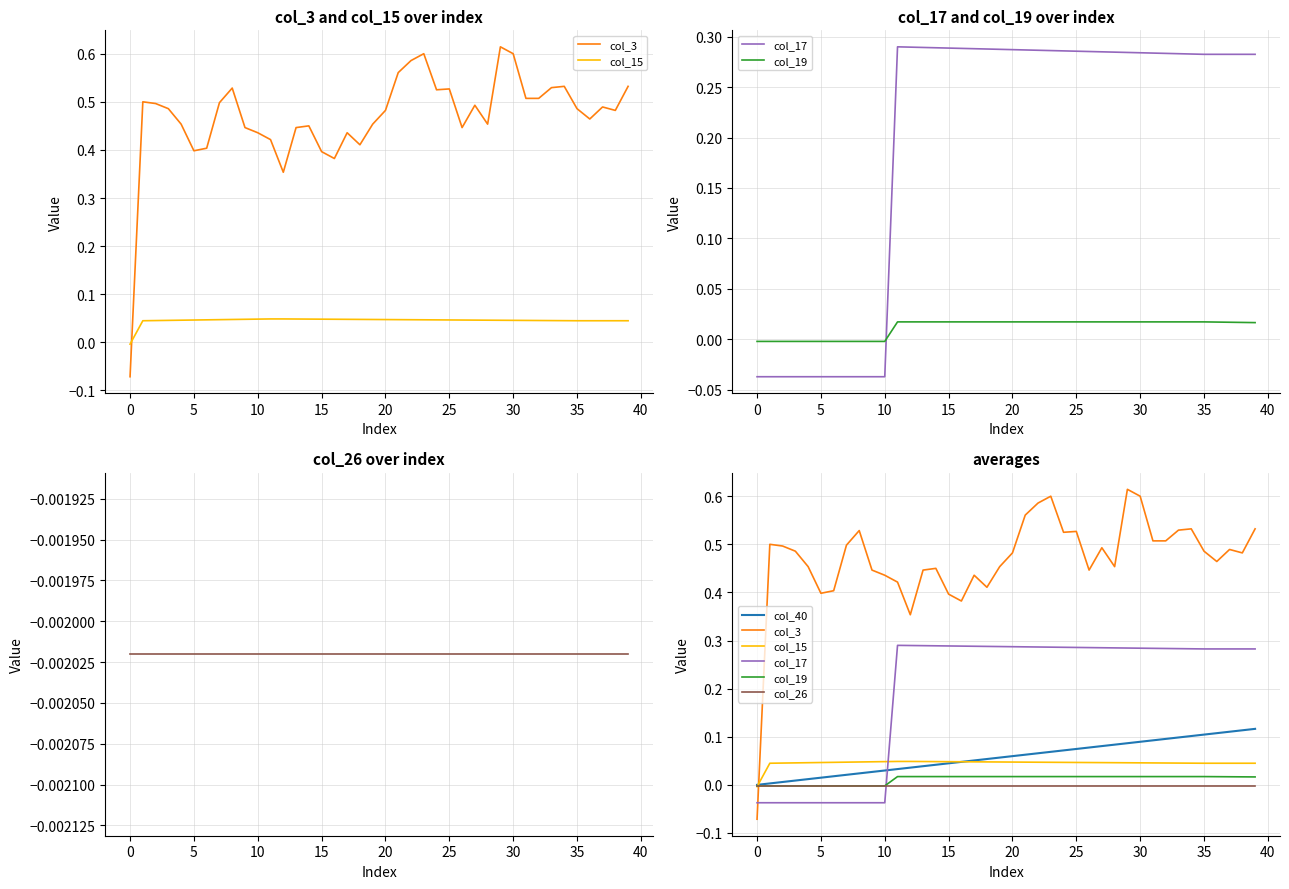

Which series has the largest range (max minus min)?

col_3